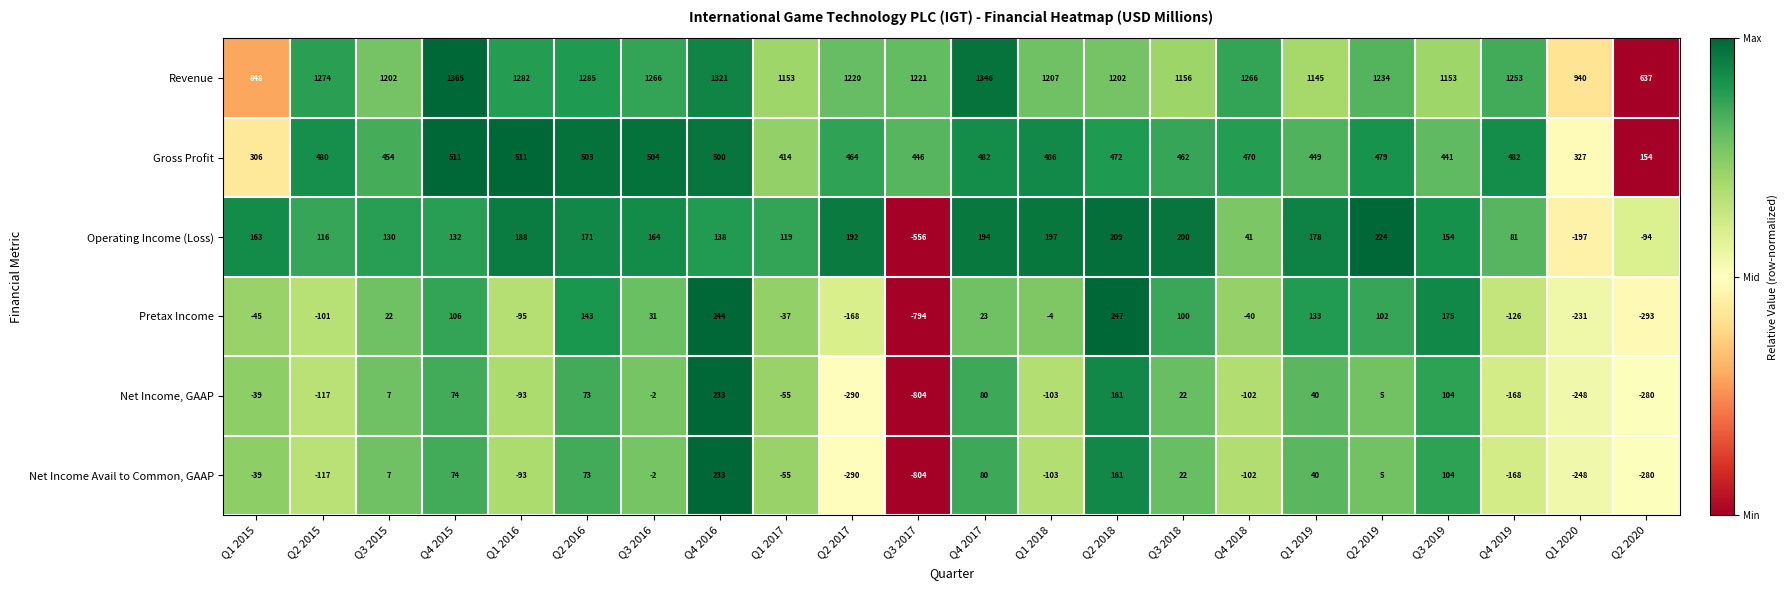

Which series has the largest range (max minus min)?

Pretax Income